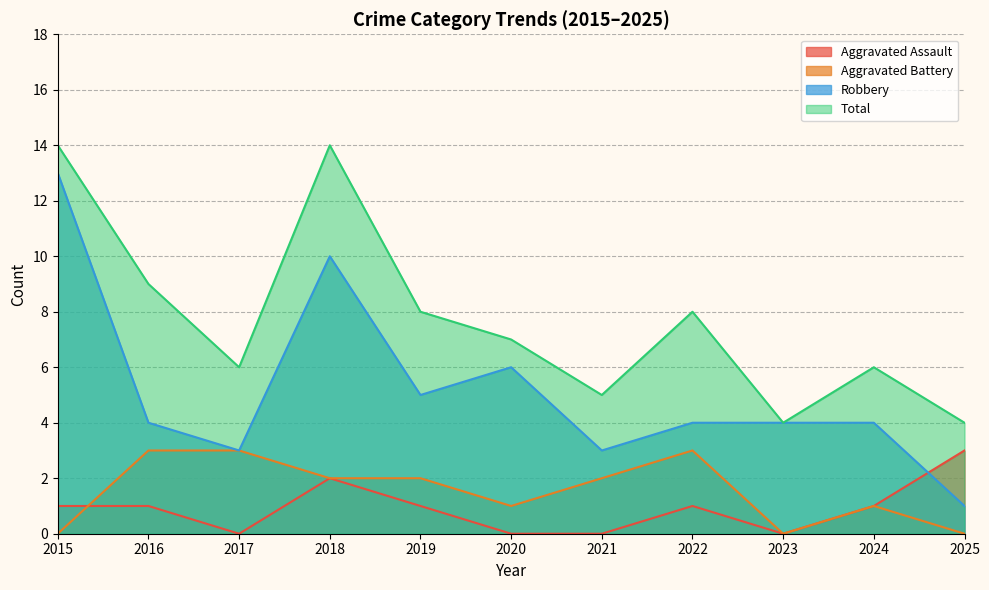

How many lines are shown in the chart?

4